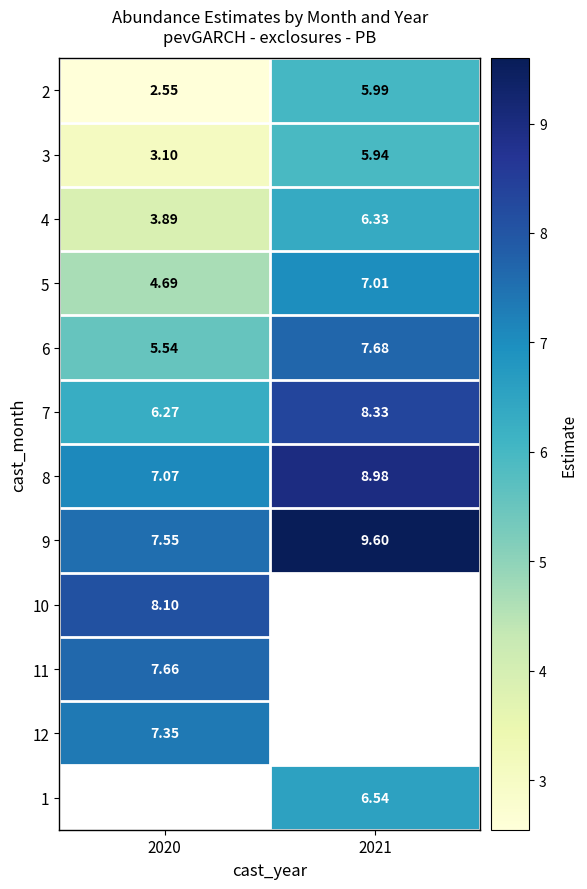

What is the lowest value of the 7 series?

6.3